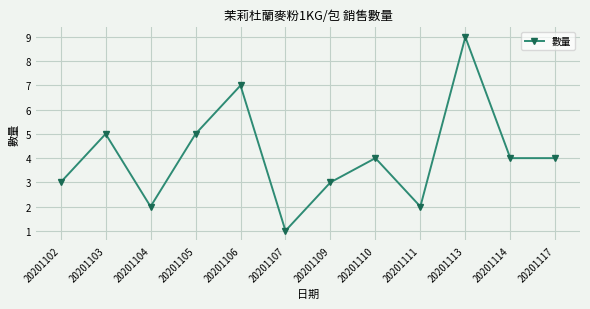

What is the change in value from 20201110 to 20201113?

+5